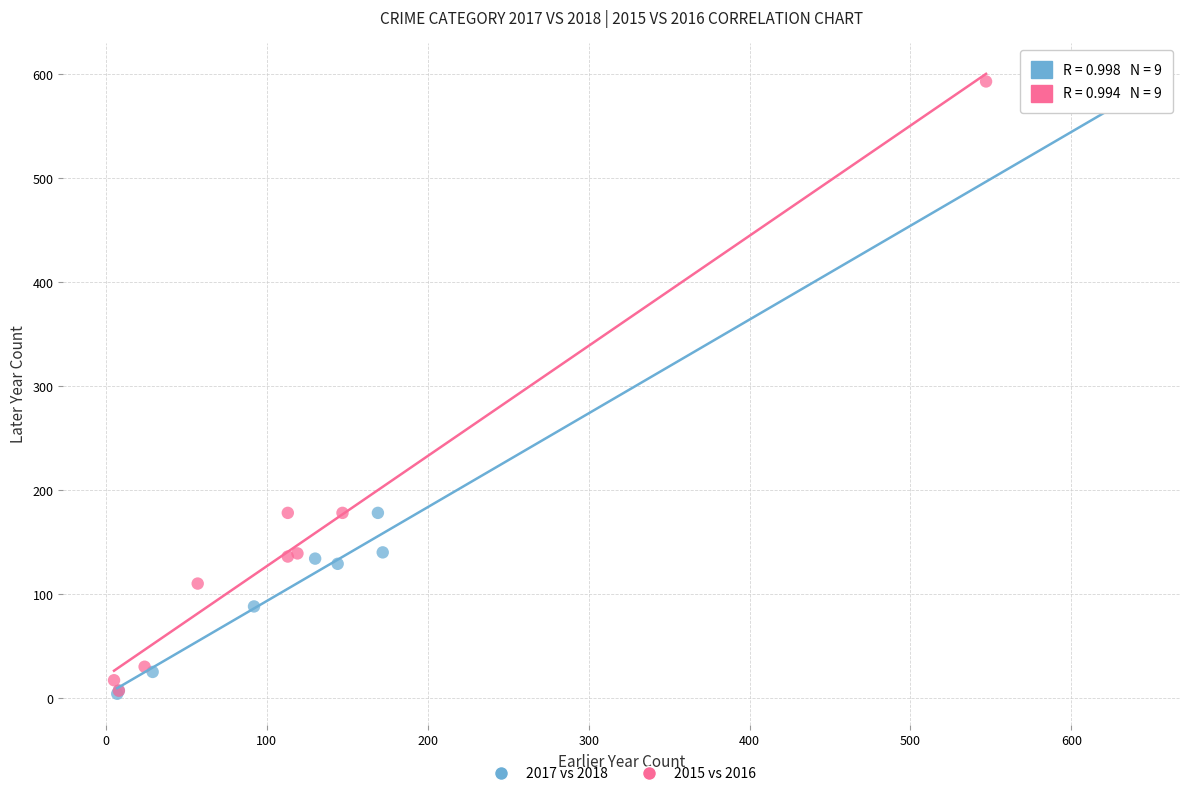

Which series has the widest spread of Y values?

2015 vs 2016